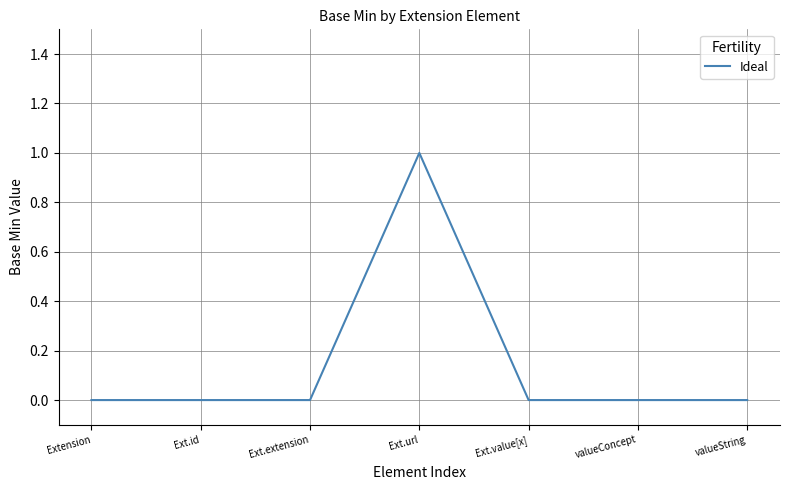

What position from the left is Ext.id?

2